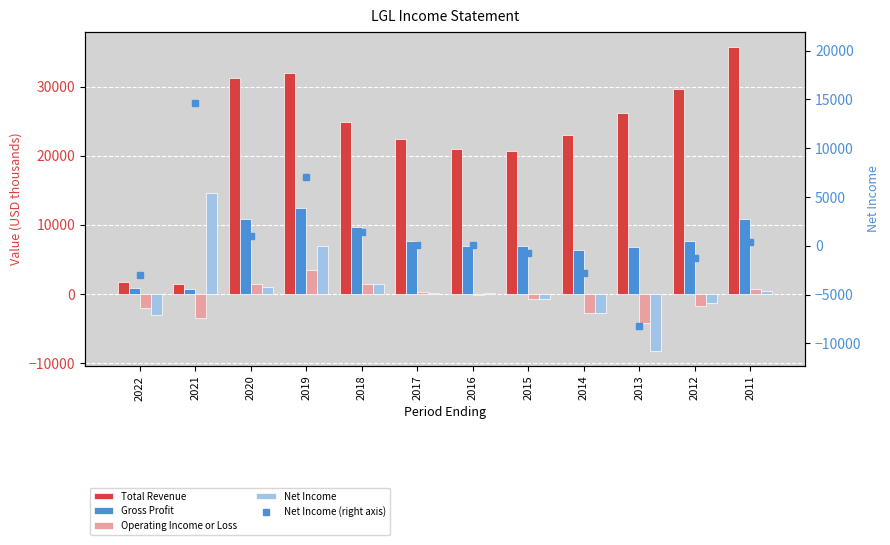

At which label is Net Income closest to 3200?

2018